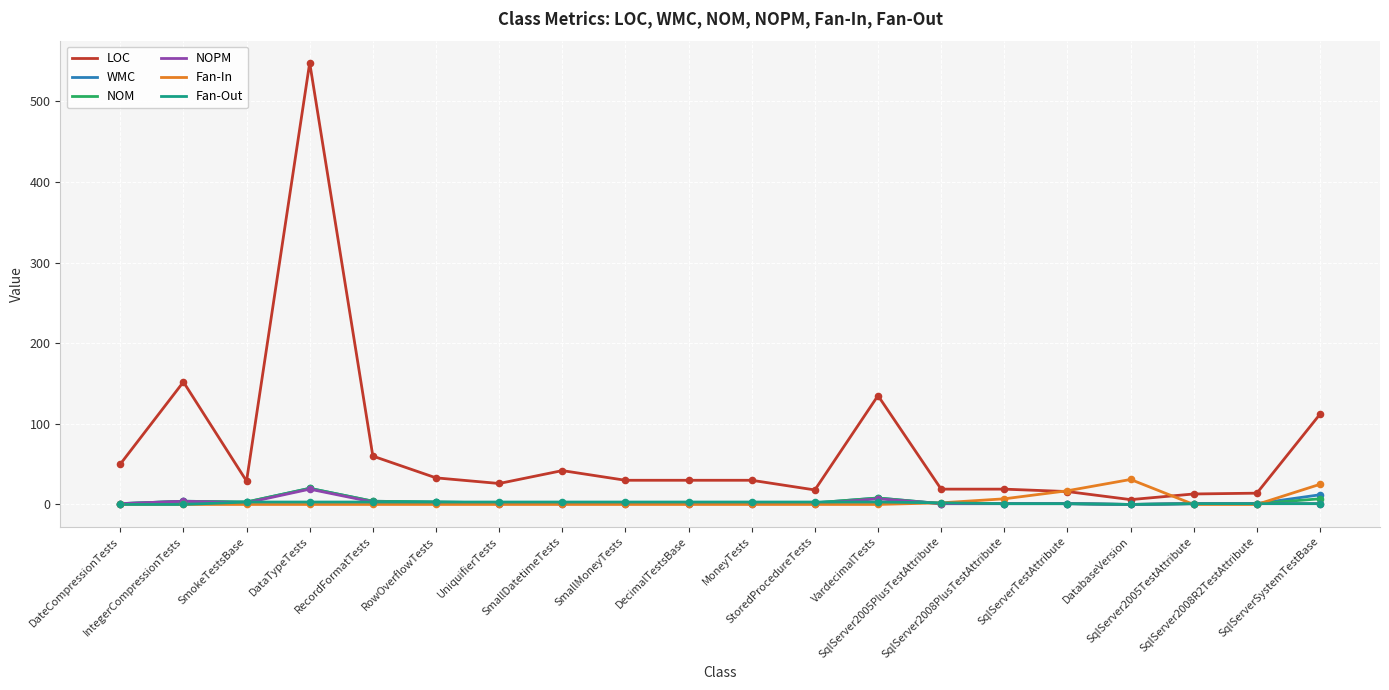

Which series has the largest total across all categories?

LOC